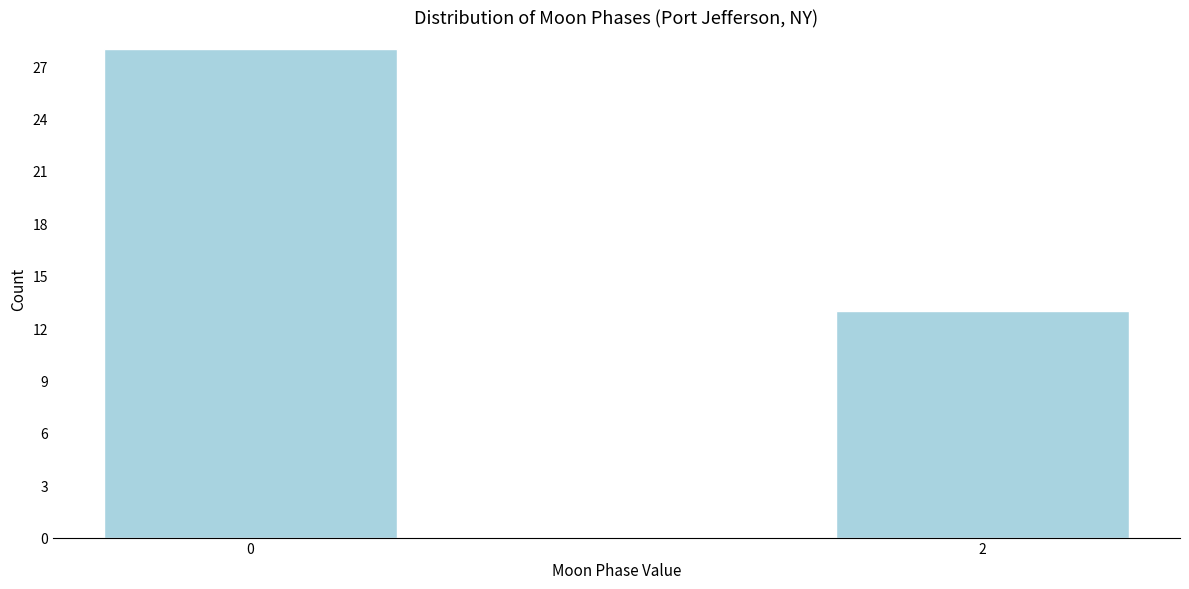

Reading left to right, what are all the values shown in this chart?

0=28	2=13